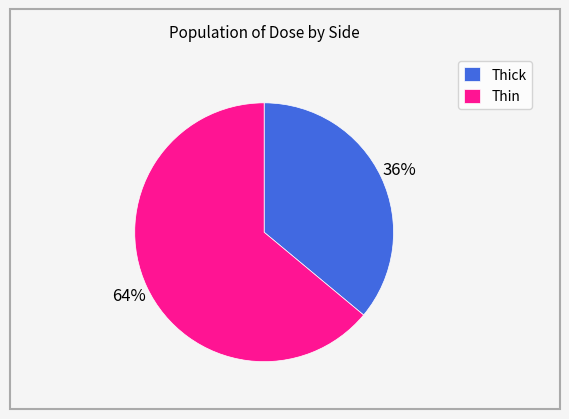

To the nearest percent, what is the difference between the Thin and Thick slice percentages?

28%